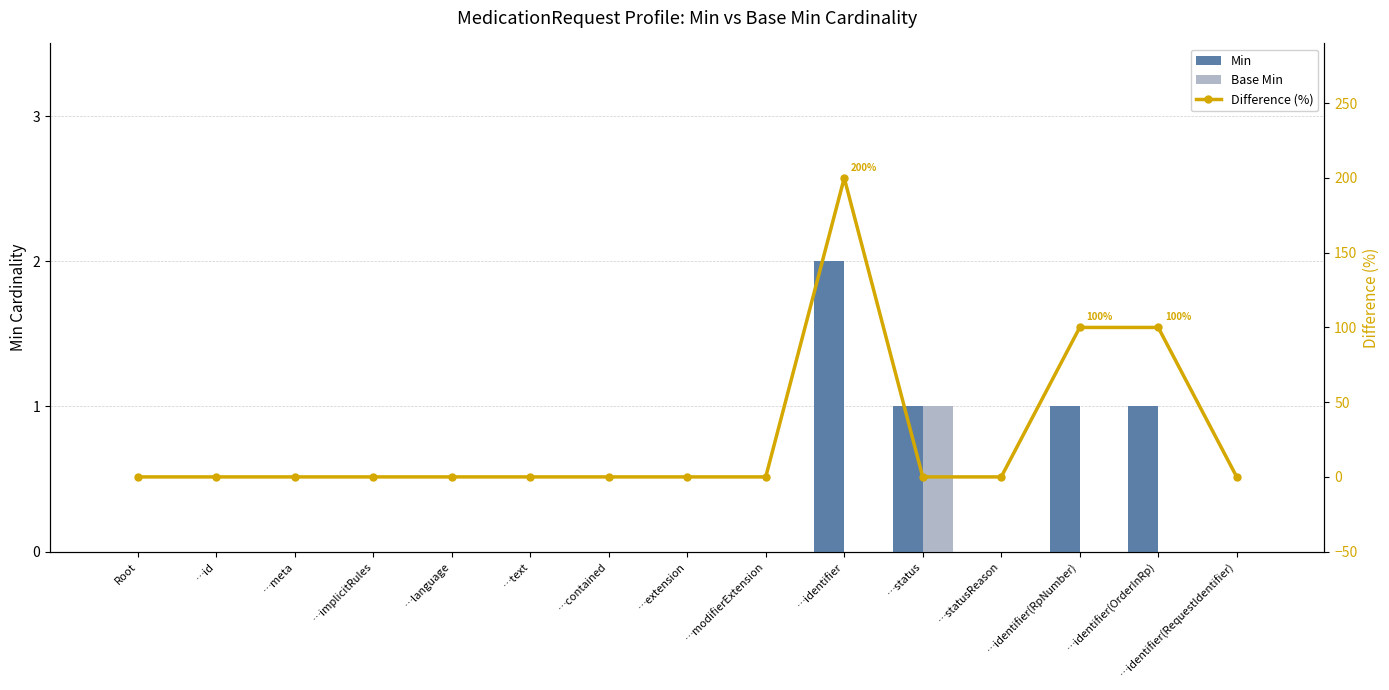

What are all the series names shown in the legend?

Min, Base Min, Difference (%)